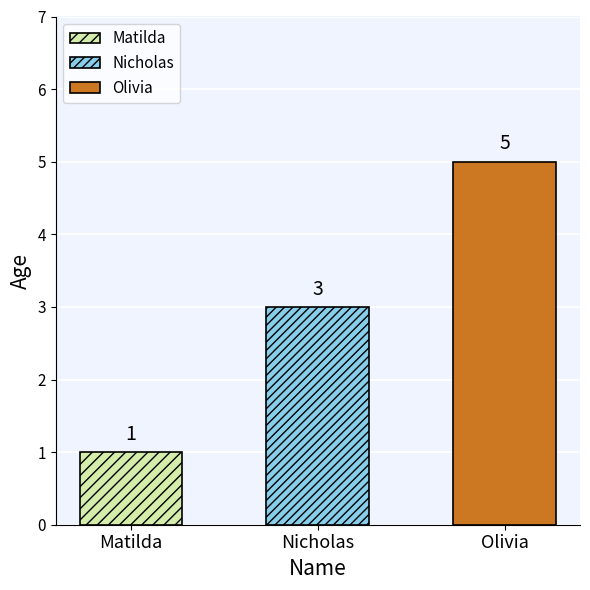

What is the difference between the maximum and minimum values?

4